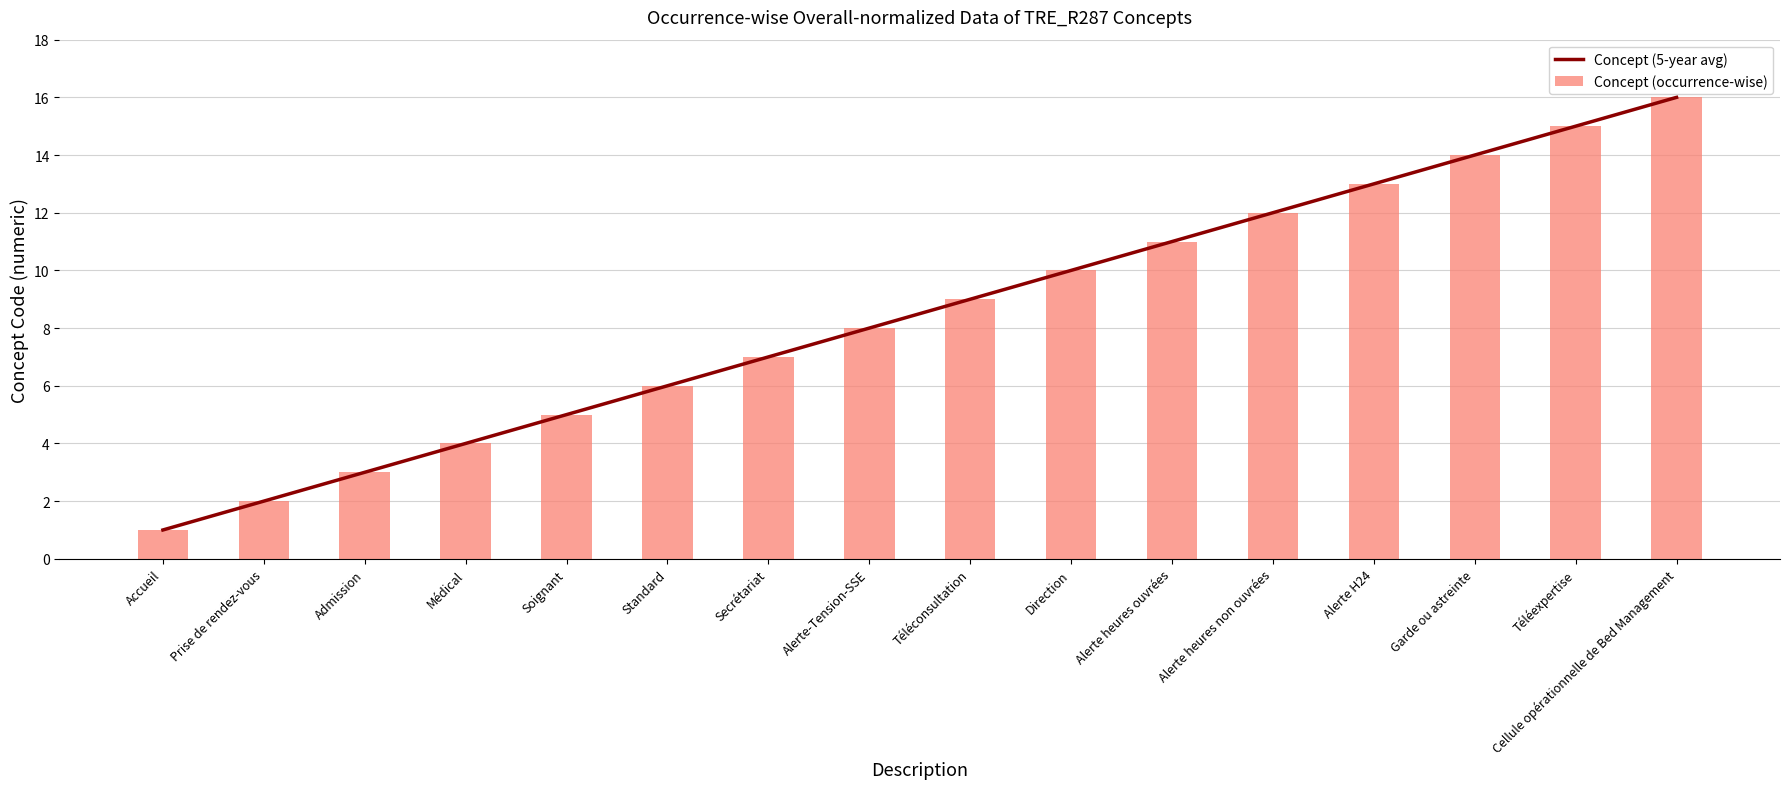

What is the highest value of the Concept (occurrence-wise) series?

16